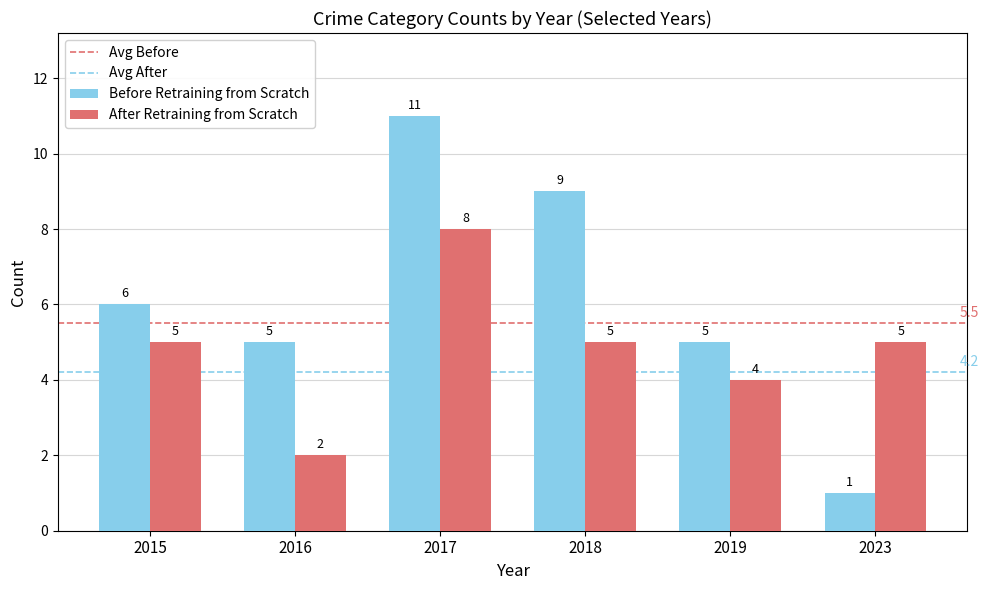

Read the Before Retraining from Scratch value at 2017.

11